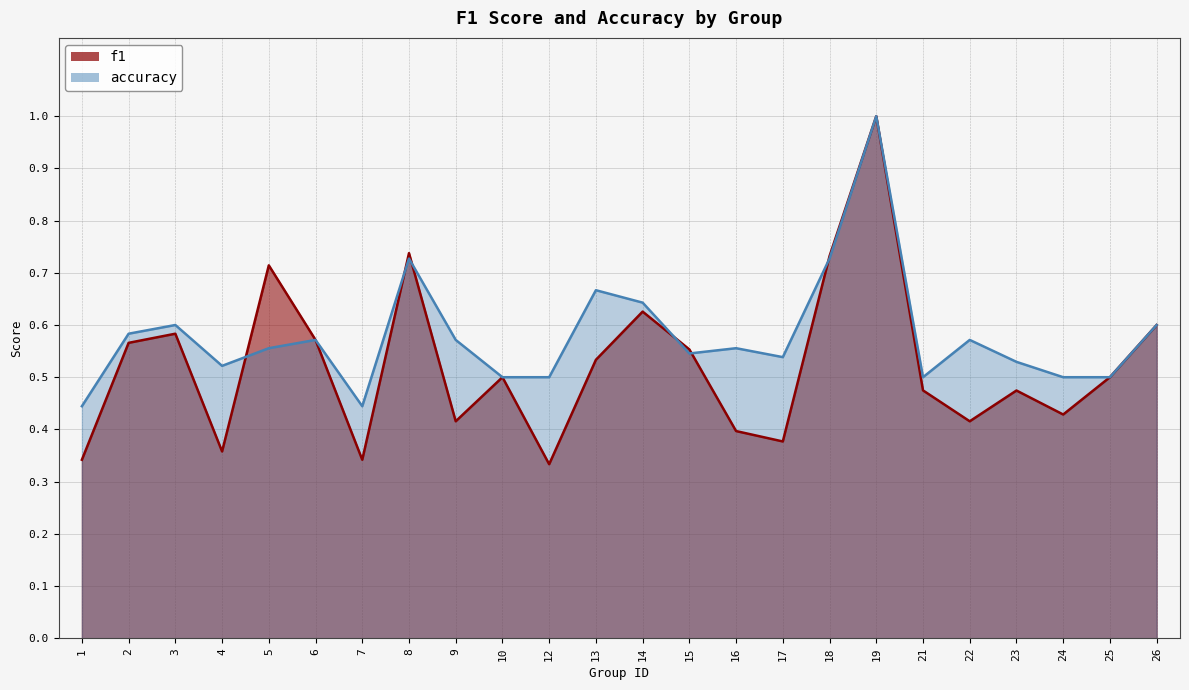

Which label corresponds to the smallest value in the chart?

12